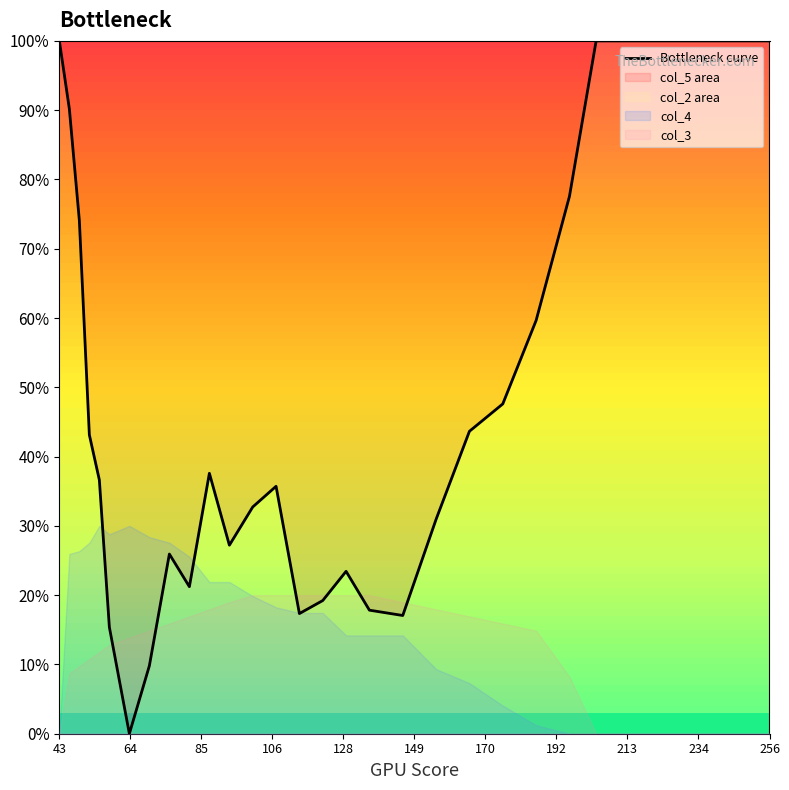

What is the highest value of the Bottleneck curve series?

100.0